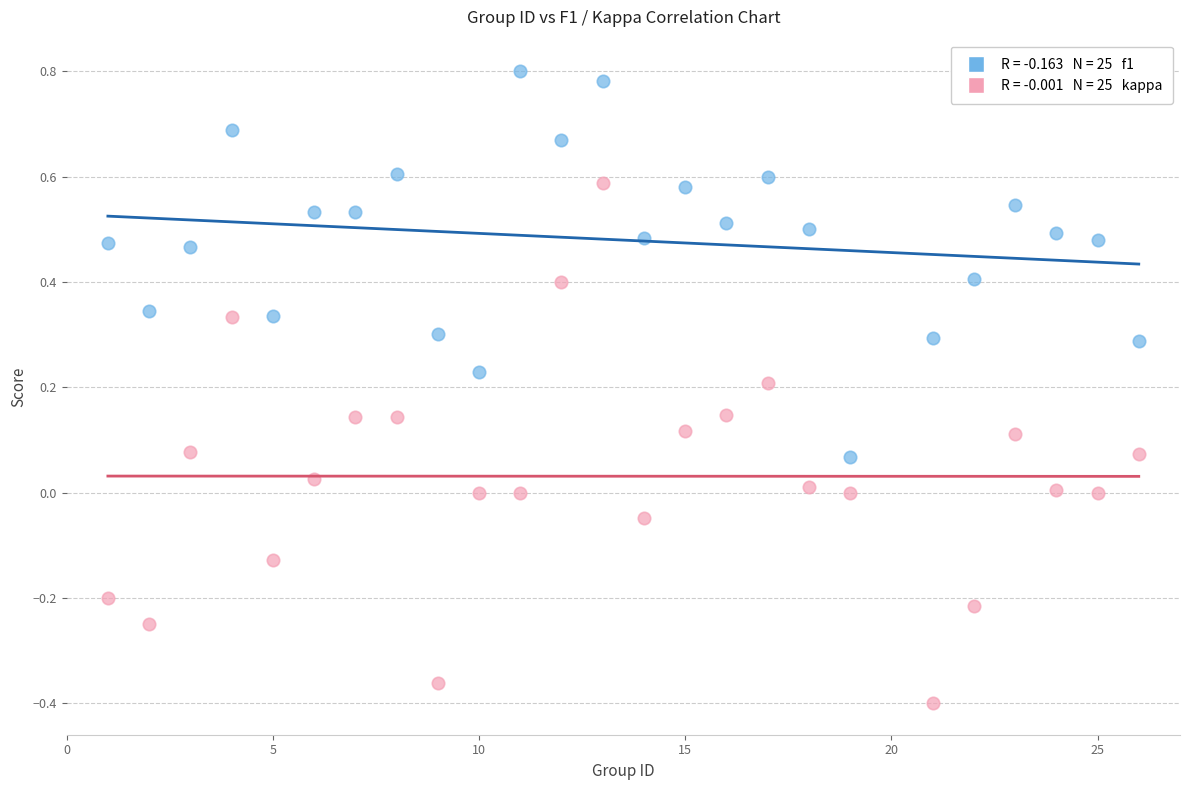

Across all data points, what is the range of Y values (max minus min)?

1.2